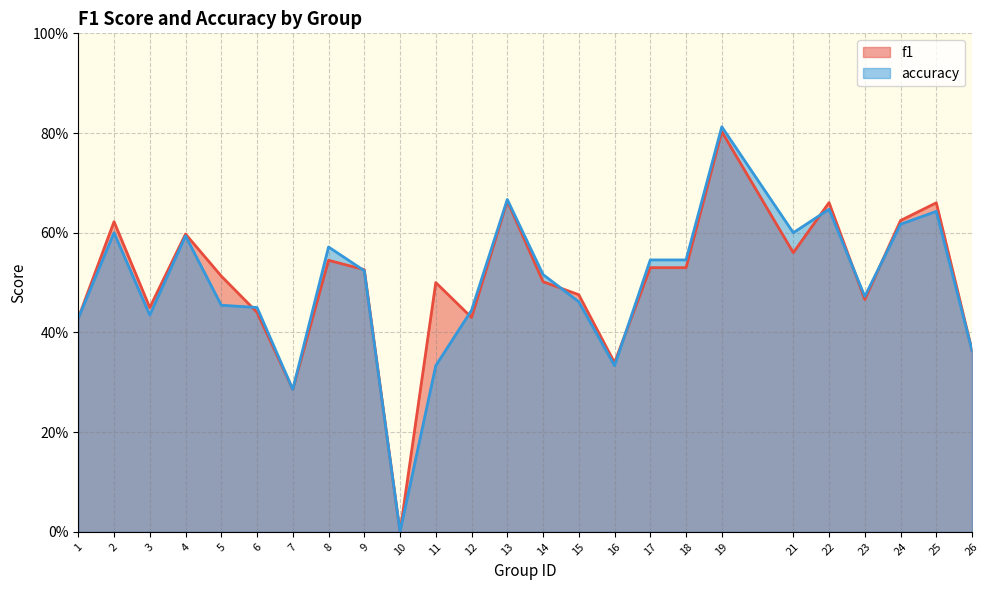

At how many categories does at least one series exceed 0?

24